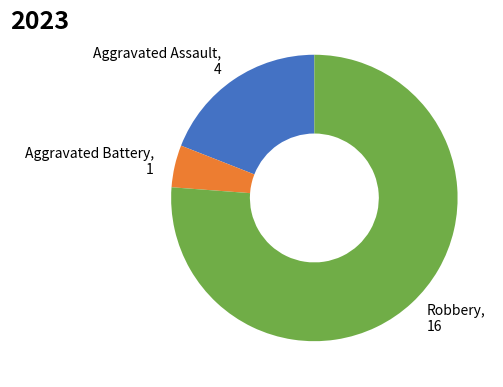

Is there any slice that represents more than half of the pie?

Yes